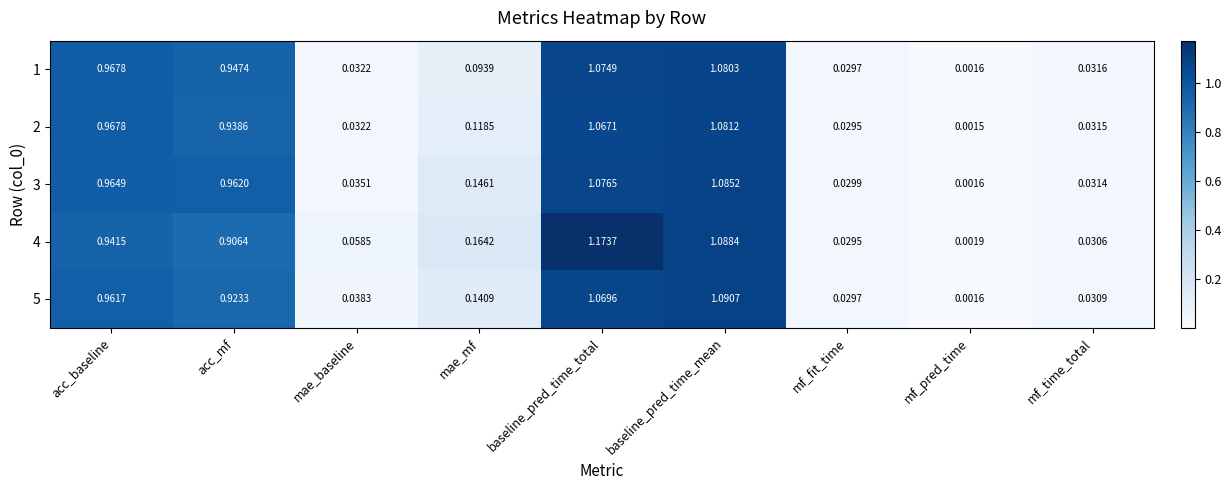

Where is 4 nearest to the value 0?

mf_pred_time